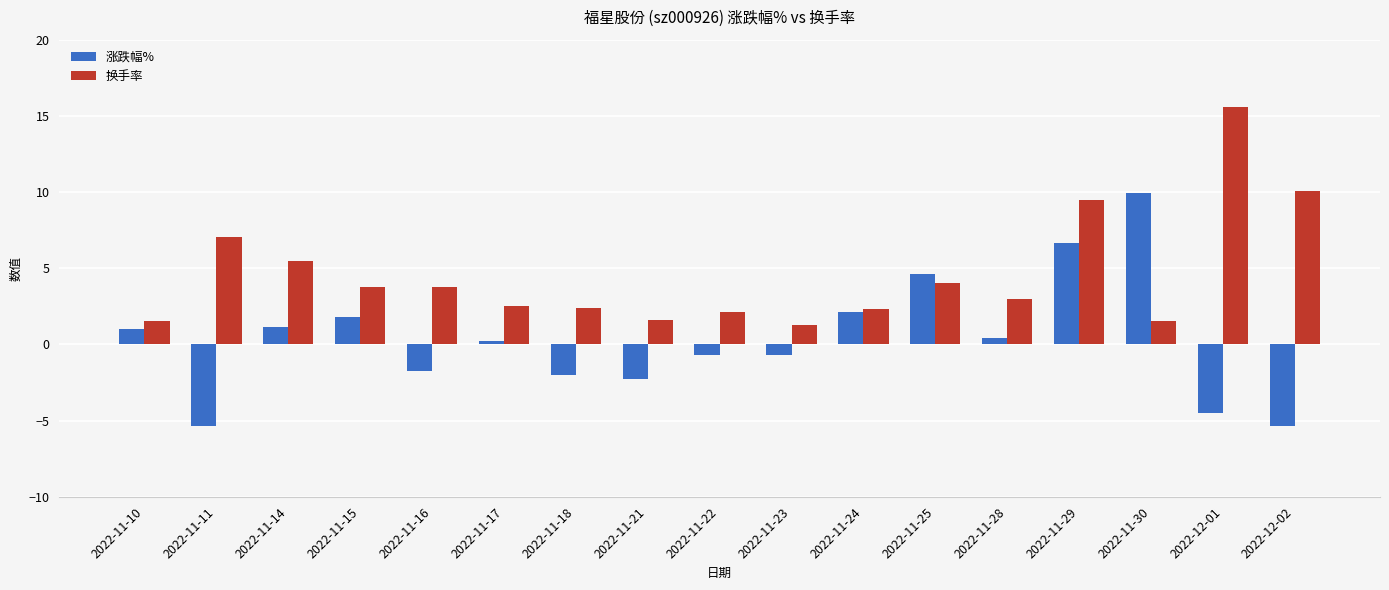

What is the difference between the maximum and second lowest values in the 涨跌幅% series?

15.3